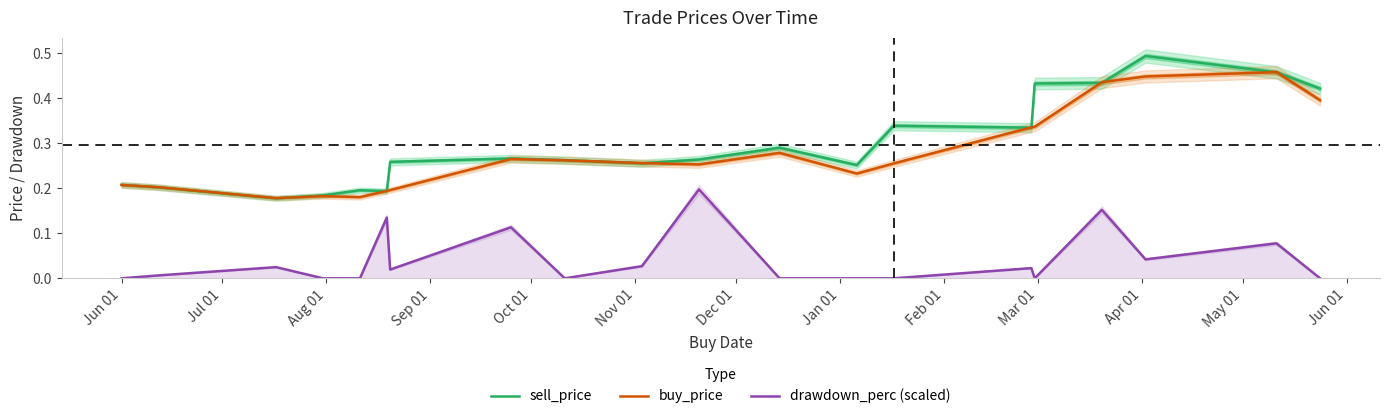

What is the difference between the highest and lowest values at Jun 01?

0.2